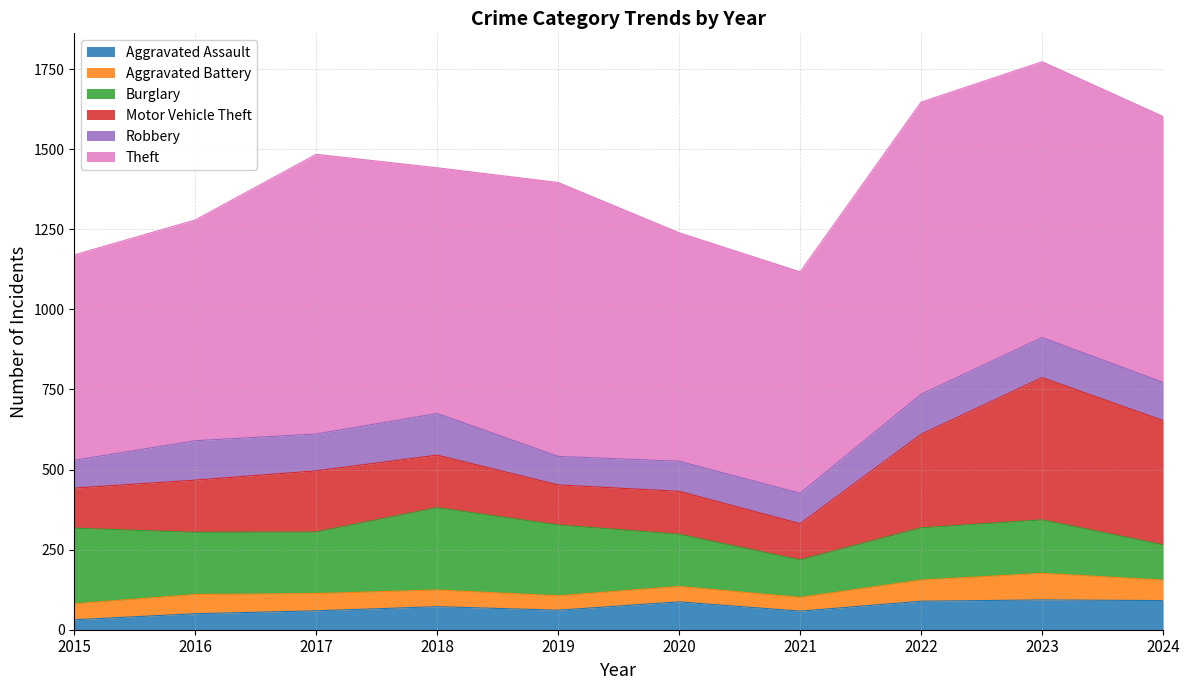

What is the total value across all series at 2015?

1170